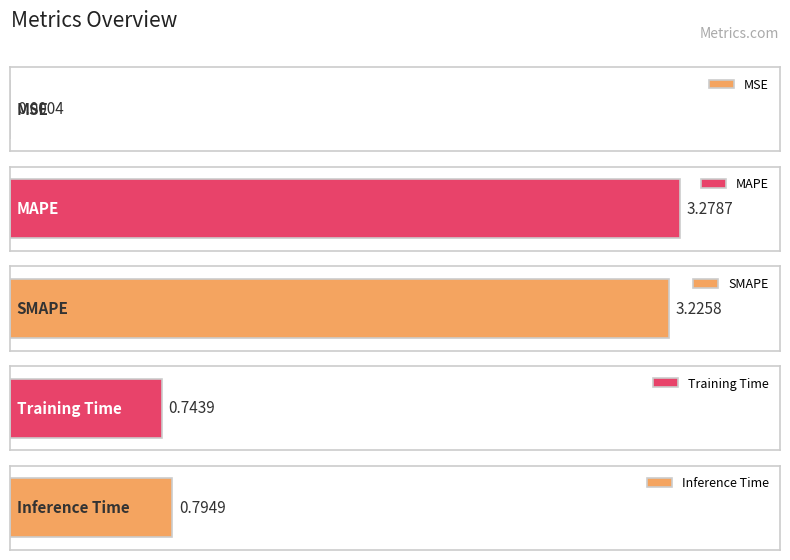

What is the sum of all values?

8.0